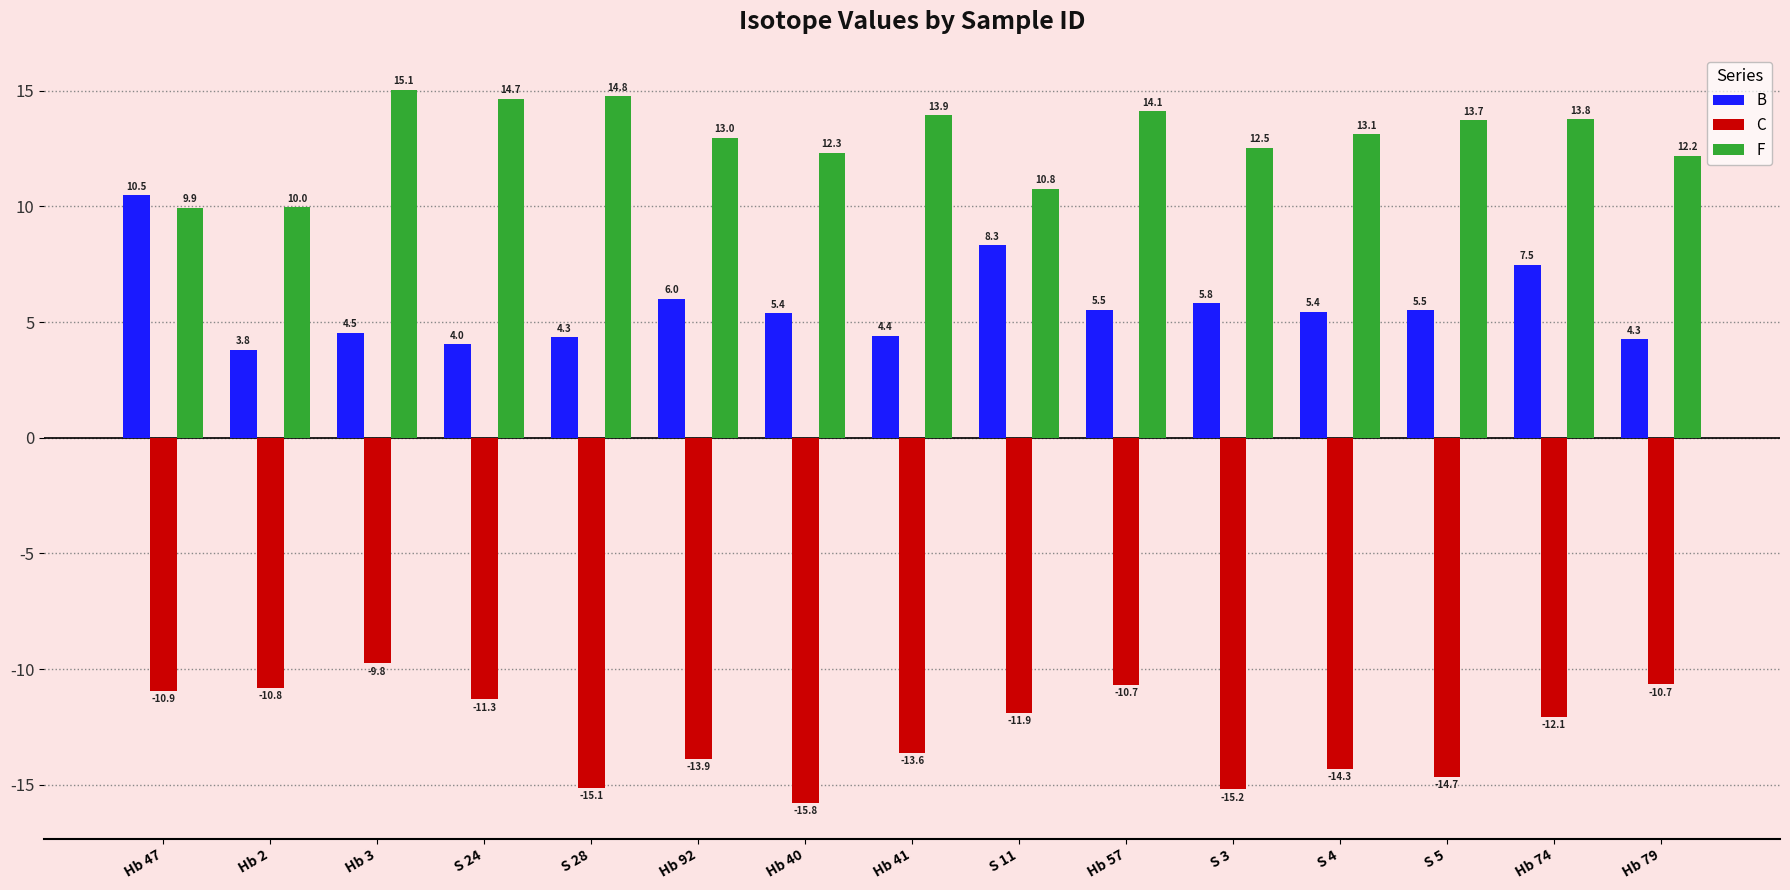

What is the sum of all B values?

85.4